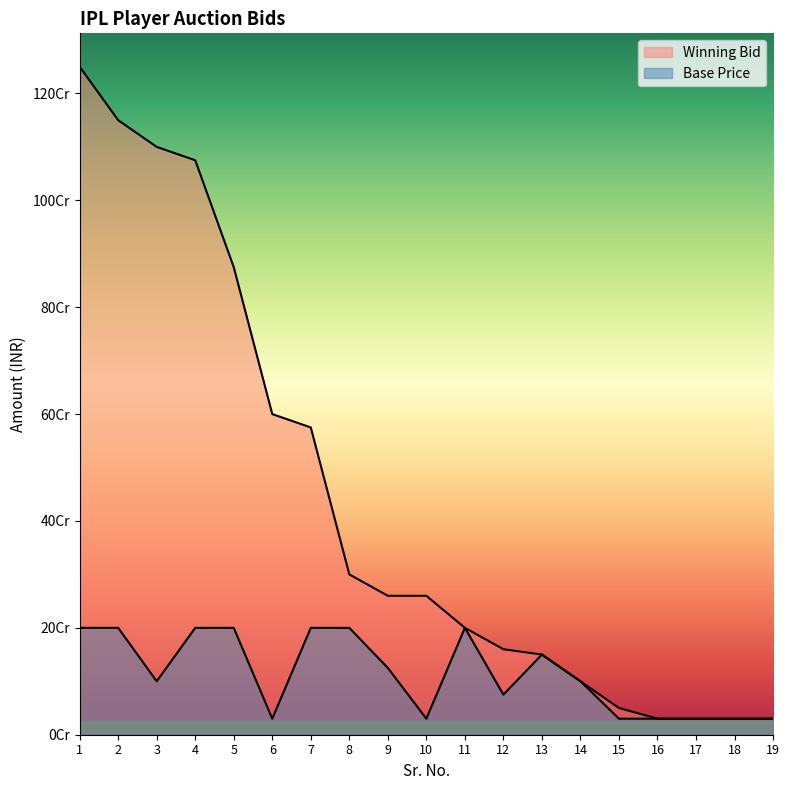

Which has a higher value, 18 or 15?

15